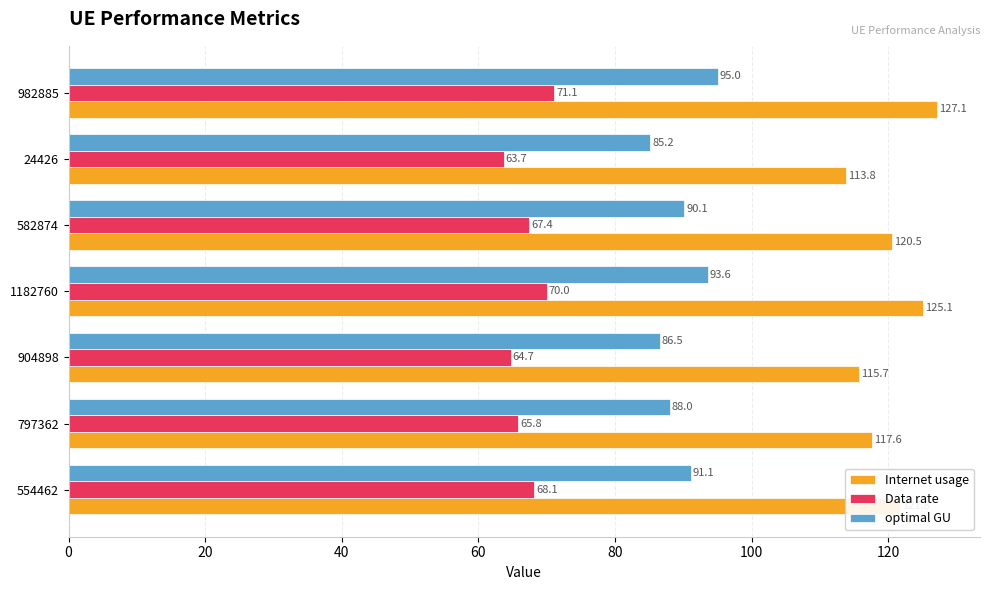

What is the minimum value for Data rate?

63.7